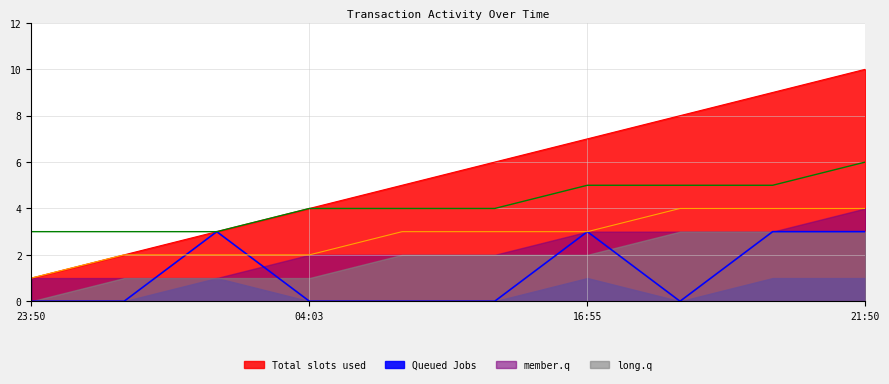

Which category has the lowest value in the Total slots used series?

23:50